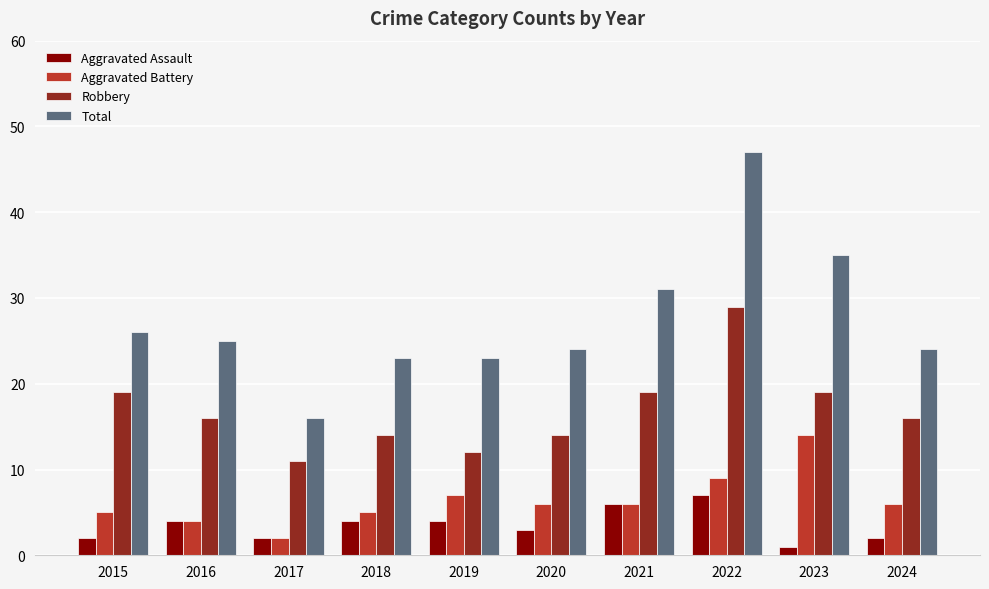

What is the value of the Aggravated Battery bar at the 5th from the left?

7